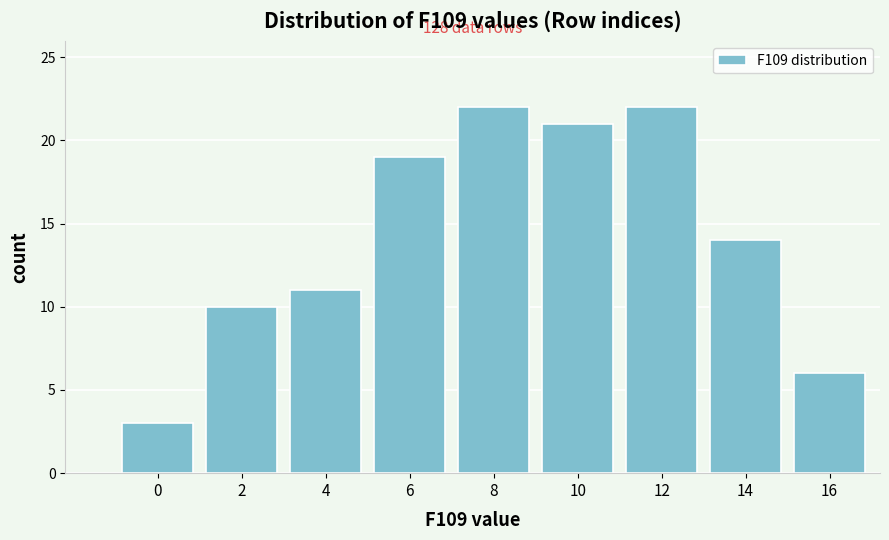

Reading left to right, what are all the values shown in this chart?

0=3	2=10	4=11	6=19	8=22	10=21	12=22	14=14	16=6